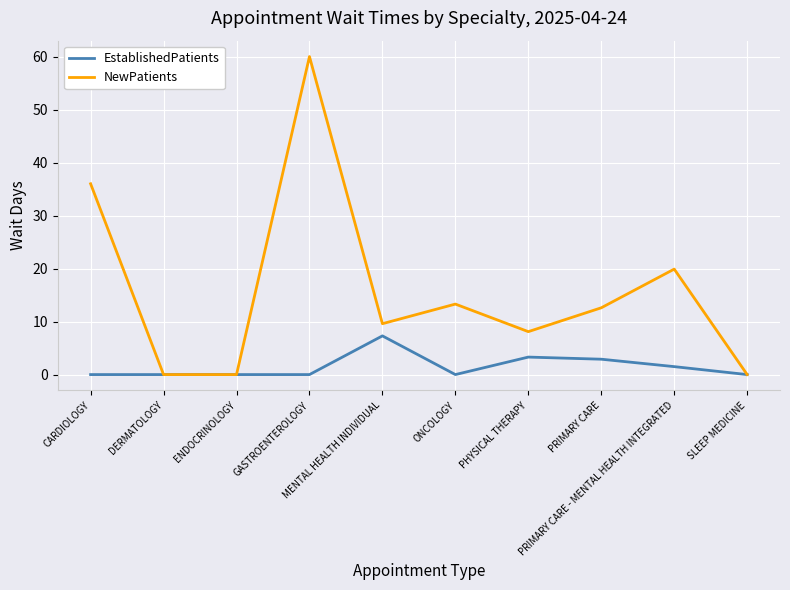

What is the maximum value for NewPatients?

60.0